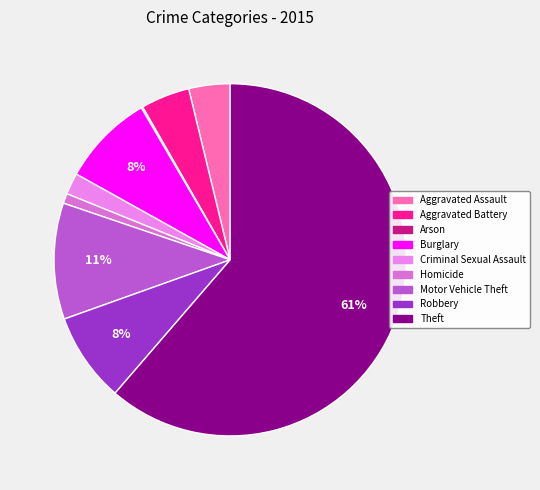

Rank the categories by value from highest to lowest.

Theft, Motor Vehicle Theft, Burglary, Robbery, Aggravated Battery, Aggravated Assault, Criminal Sexual Assault, Homicide, Arson